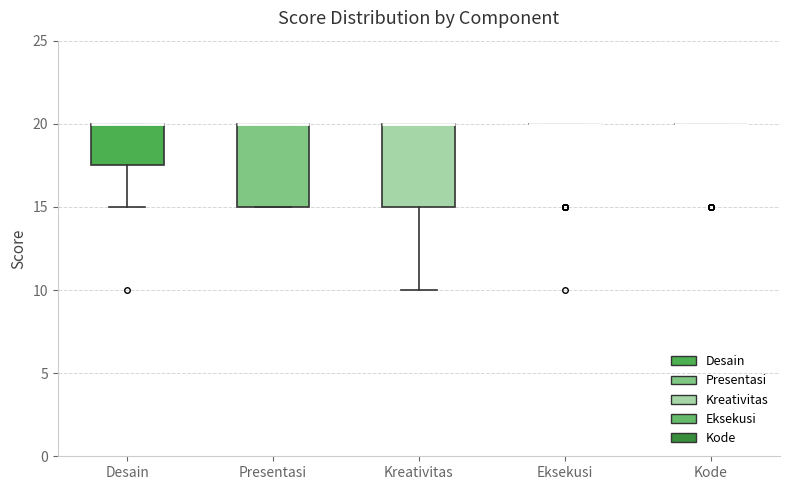

Reading left to right, read every box against the y-axis: the position of its median line, the range the box covers, and the ends of its whiskers. The values are not printed on the chart, so give them approximately, as read against the axis.

Desain: median 20.0 (drawn on the box's upper edge), box 17.5 to 20.0, whiskers 15.0 to 20.0
Presentasi: median 20.0 (drawn on the box's upper edge), box 15.0 to 20.0, whiskers 15.0 to 20.0
Kreativitas: median 20.0 (drawn on the box's upper edge), box 15.0 to 20.0, whiskers 10.0 to 20.0
Eksekusi: box collapsed to a line at 20.0, whiskers 20.0 to 20.0
Kode: box collapsed to a line at 20.0, whiskers 20.0 to 20.0